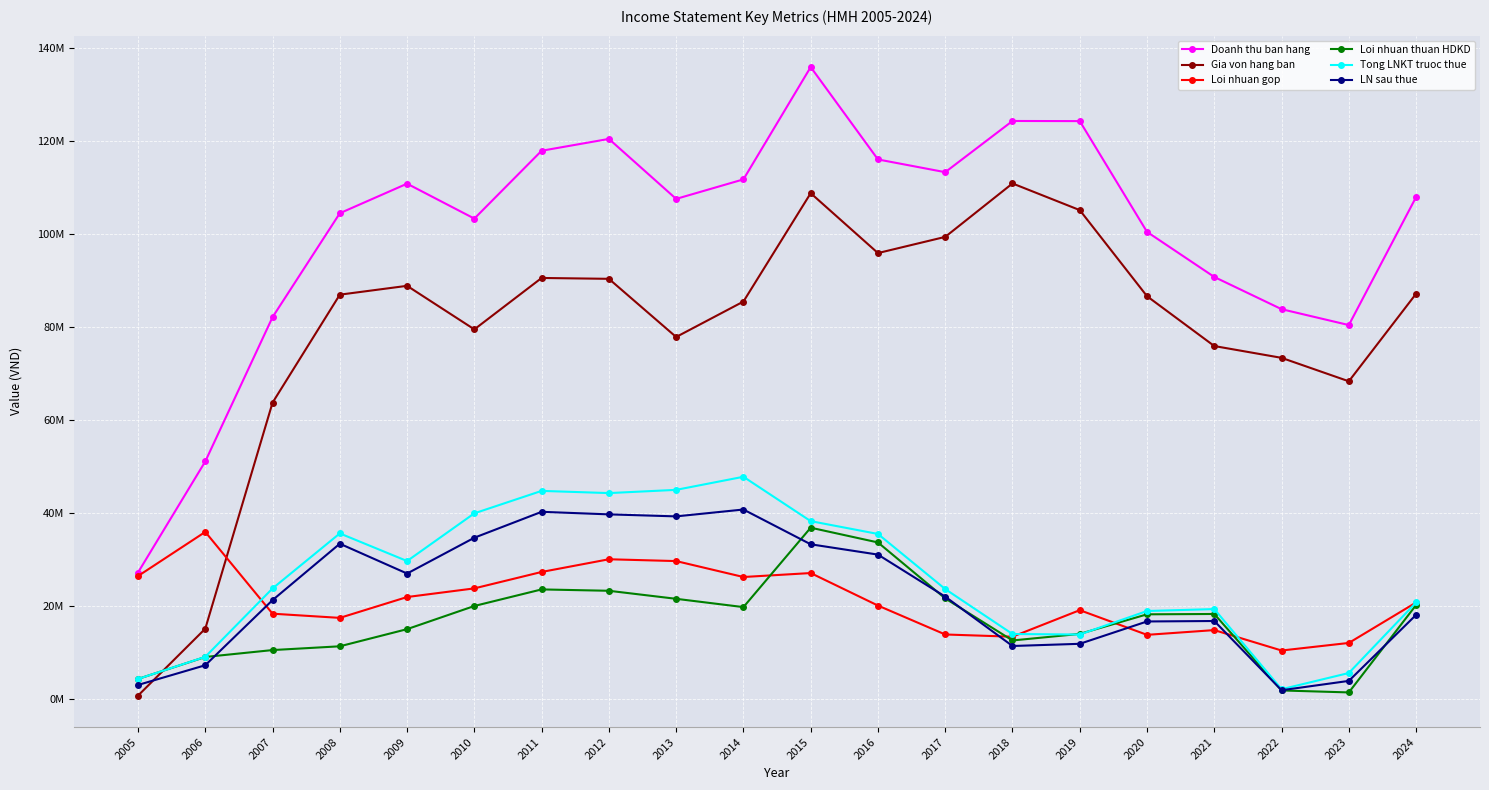

Does the chart have visible grid lines?

Yes